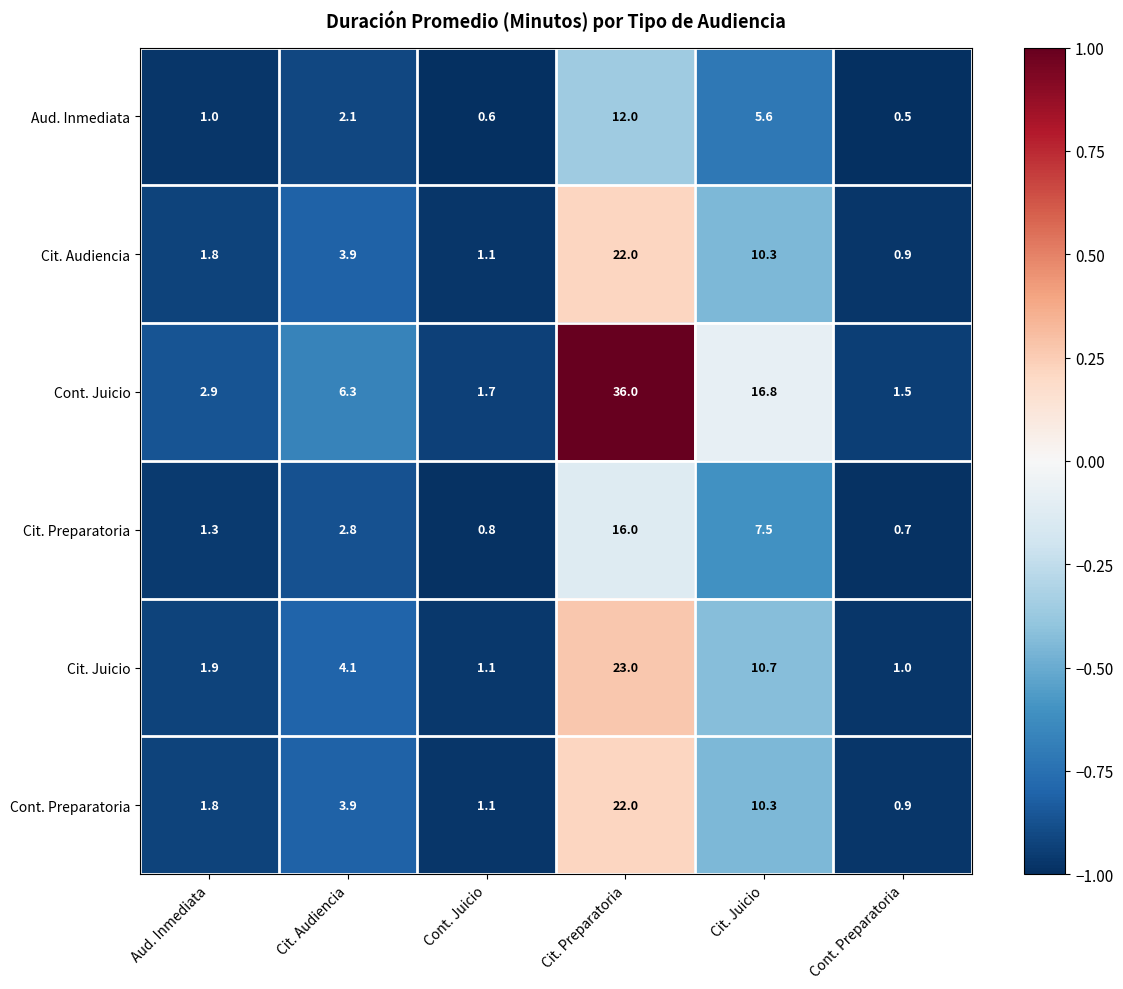

The value of Cont. Juicio at Cit. Juicio is 9.7. True or false?

False